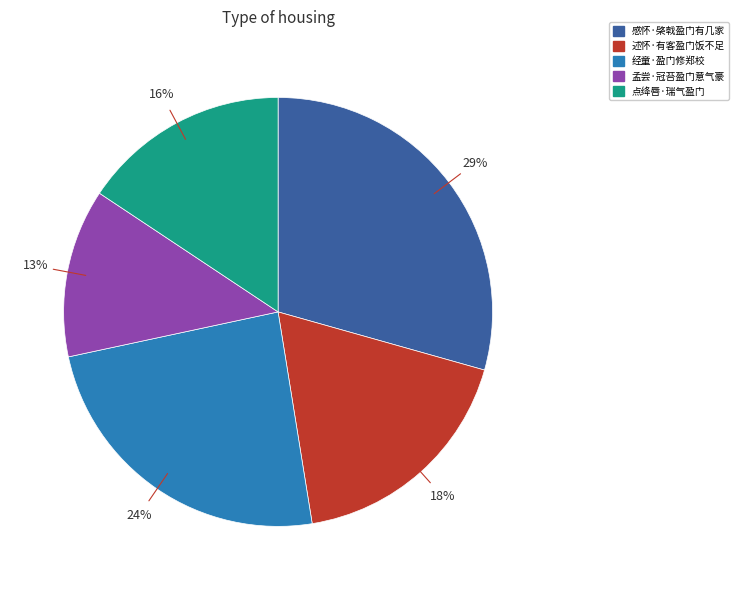

Which has a higher value, 感怀·棨戟盈门有几家 or 经童·盈门修郑校?

感怀·棨戟盈门有几家